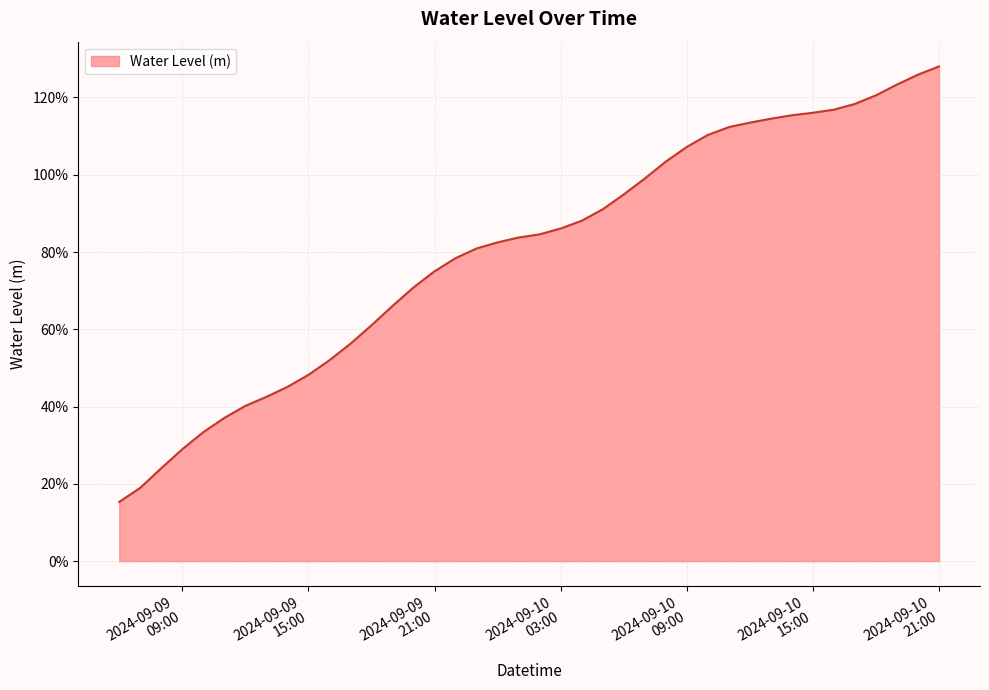

Is this an area chart (filled region under the line)?

Yes